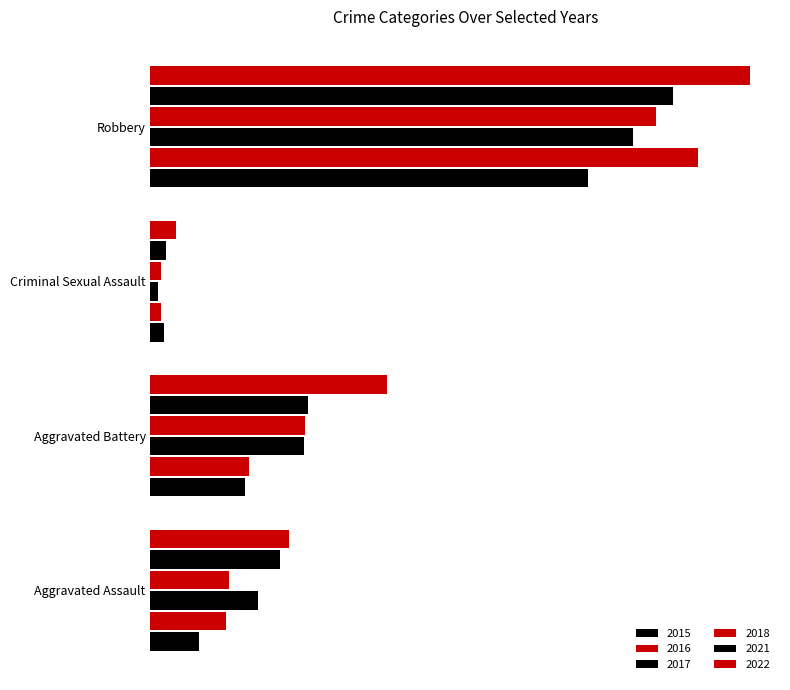

What value does the 2017 series have at Aggravated Battery?

101